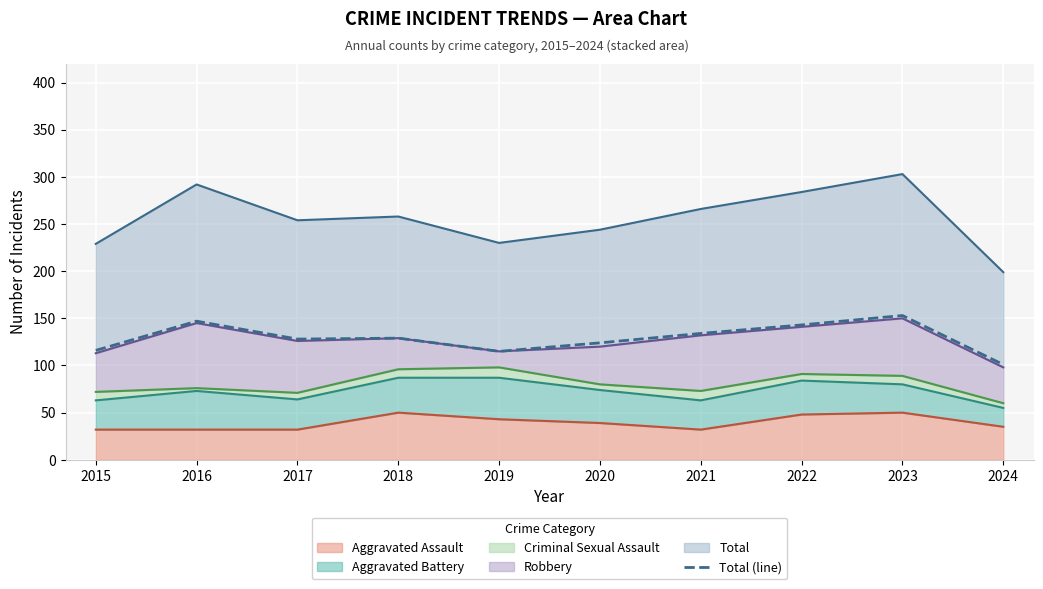

Where is the first local minimum?

2017